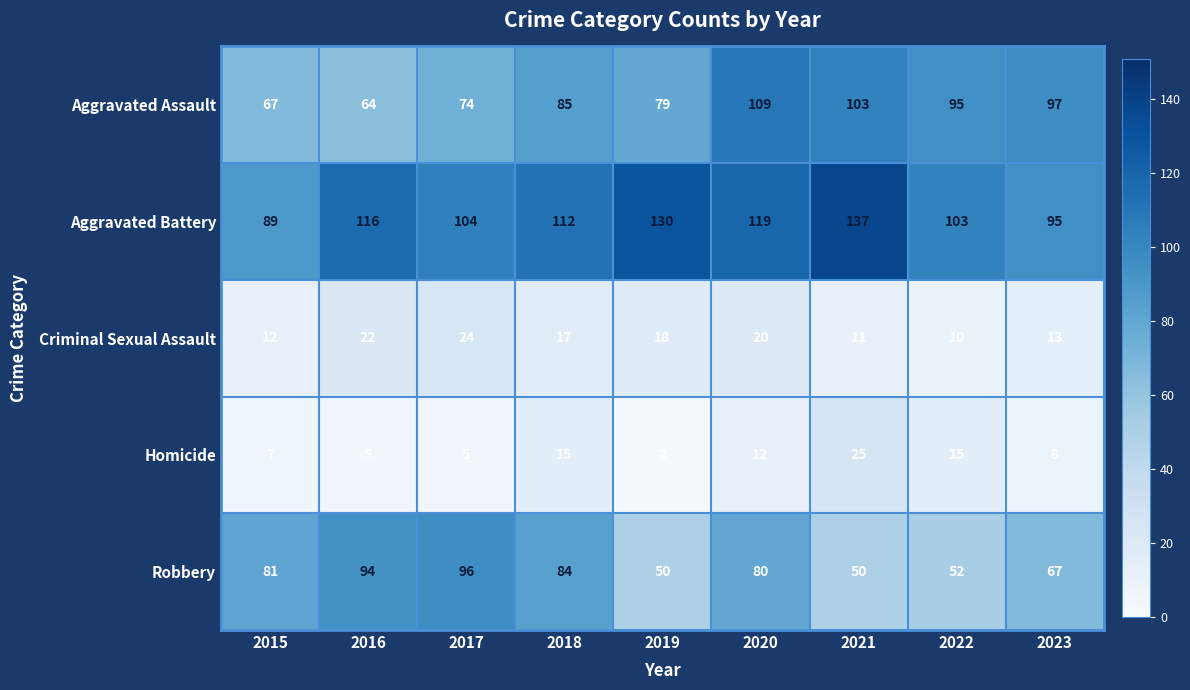

What is the difference between the second highest and second lowest values in the Robbery series?

44